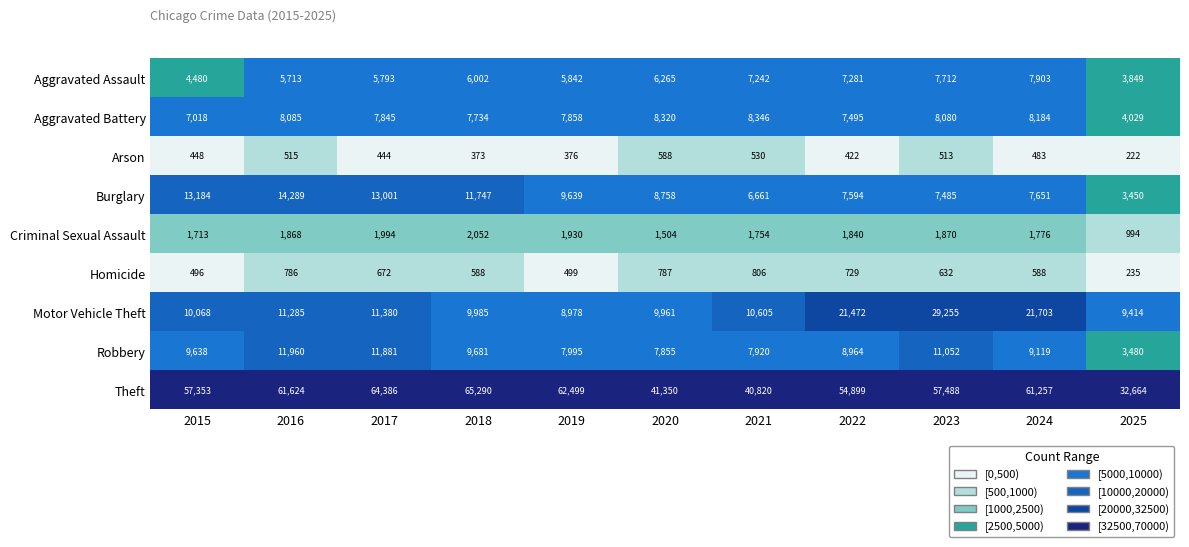

What is the spread (max minus min) of values at 2025?

32442